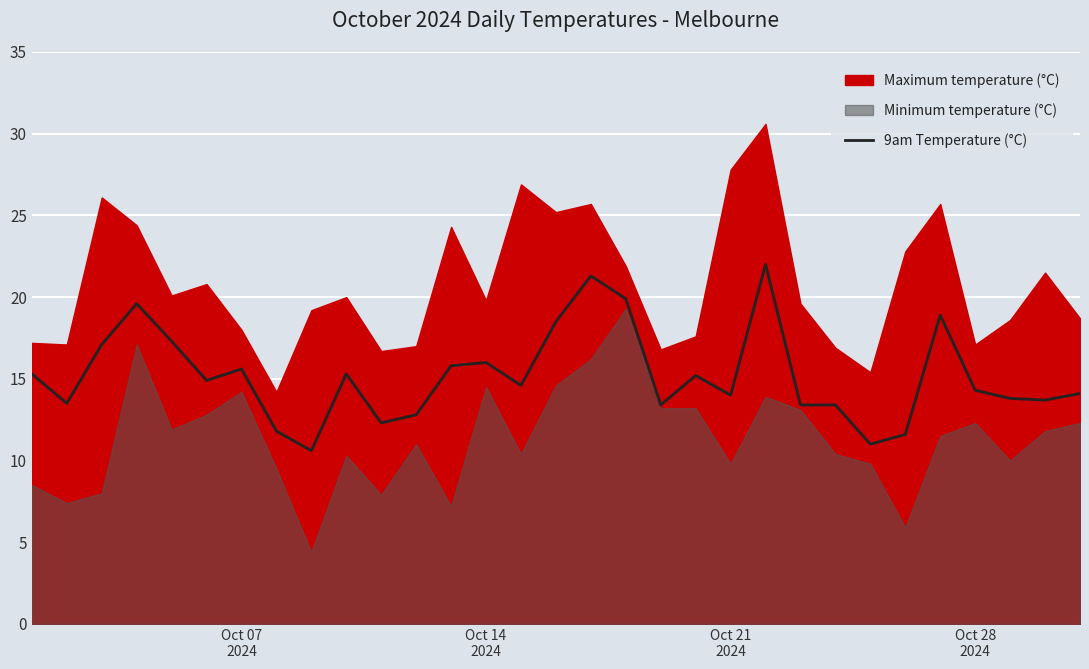

What is the maximum value for 9am Temperature (°C)?

22.0